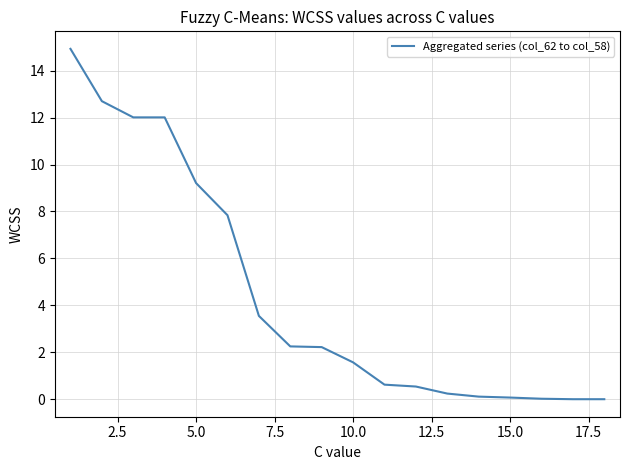

What is the difference between the maximum and minimum values?

14.9